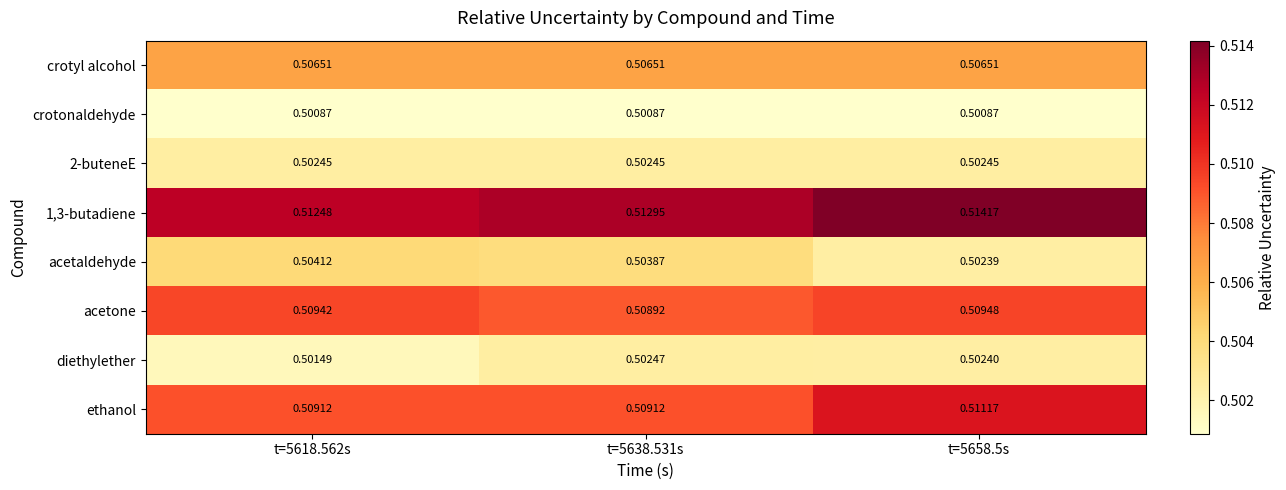

How many data points does each series have?

3